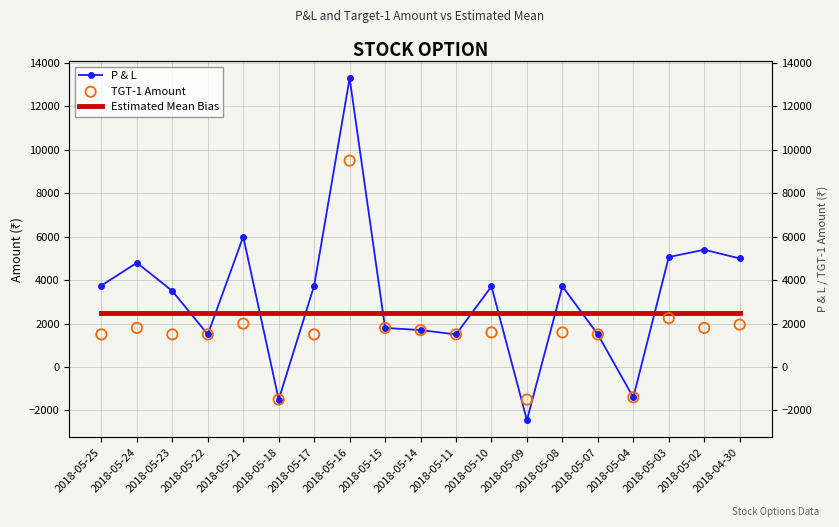

Is the value of TGT-1 Amount at 2018-05-10 greater than the value of Estimated Mean Bias at 2018-05-21?

No